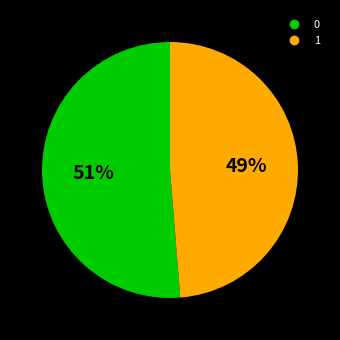

To the nearest percent, what is the combined percentage of 0 and 1?

100%